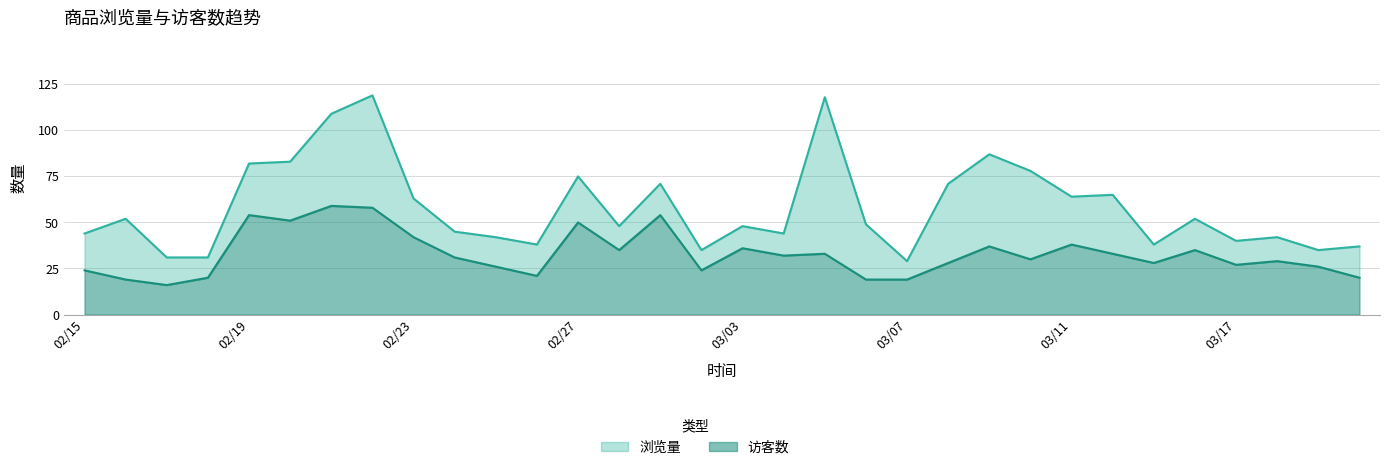

At which category does 访客数 reach its first local valley?

20170217